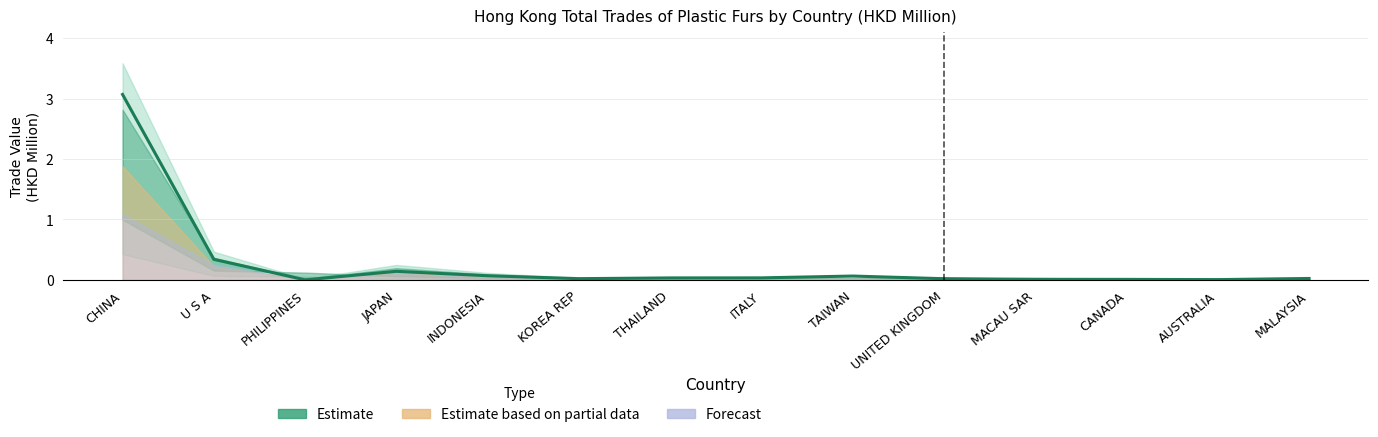

List the labels in order of value, smallest first.

PHILIPPINES, AUSTRALIA, CANADA, MACAU SAR, UNITED KINGDOM, KOREA REP, MALAYSIA, THAILAND, ITALY, TAIWAN, INDONESIA, JAPAN, U S A, CHINA